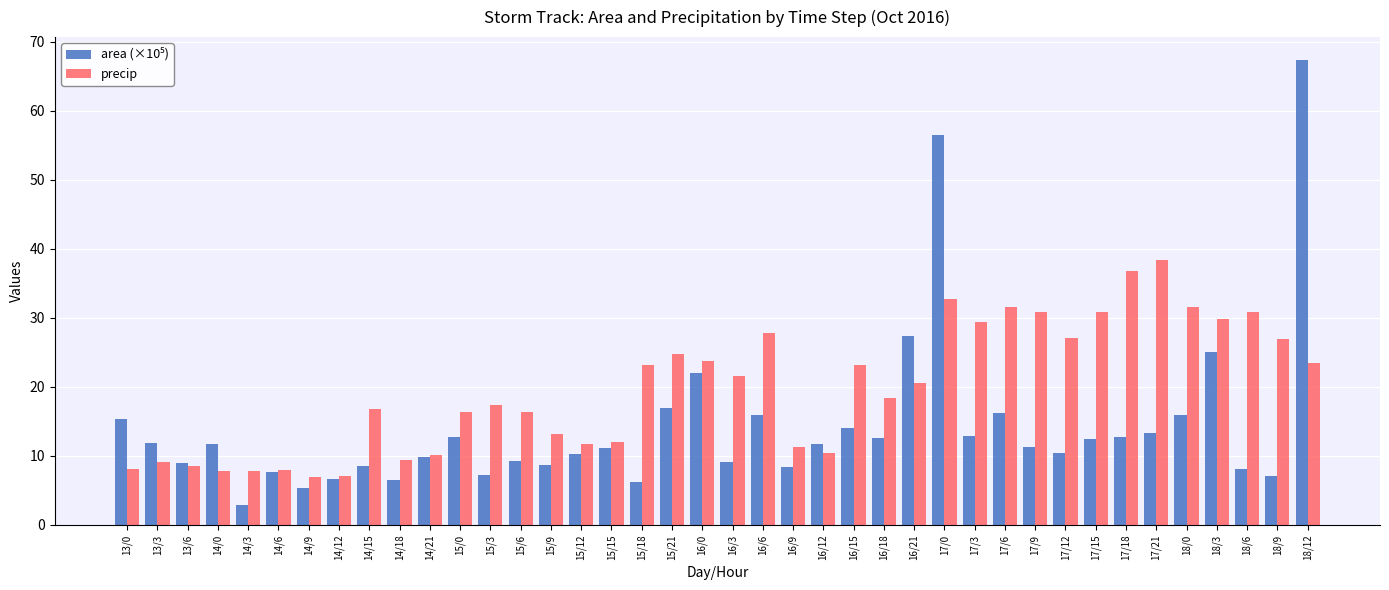

The precip series shows 8.6 at 13/6. True or false?

True